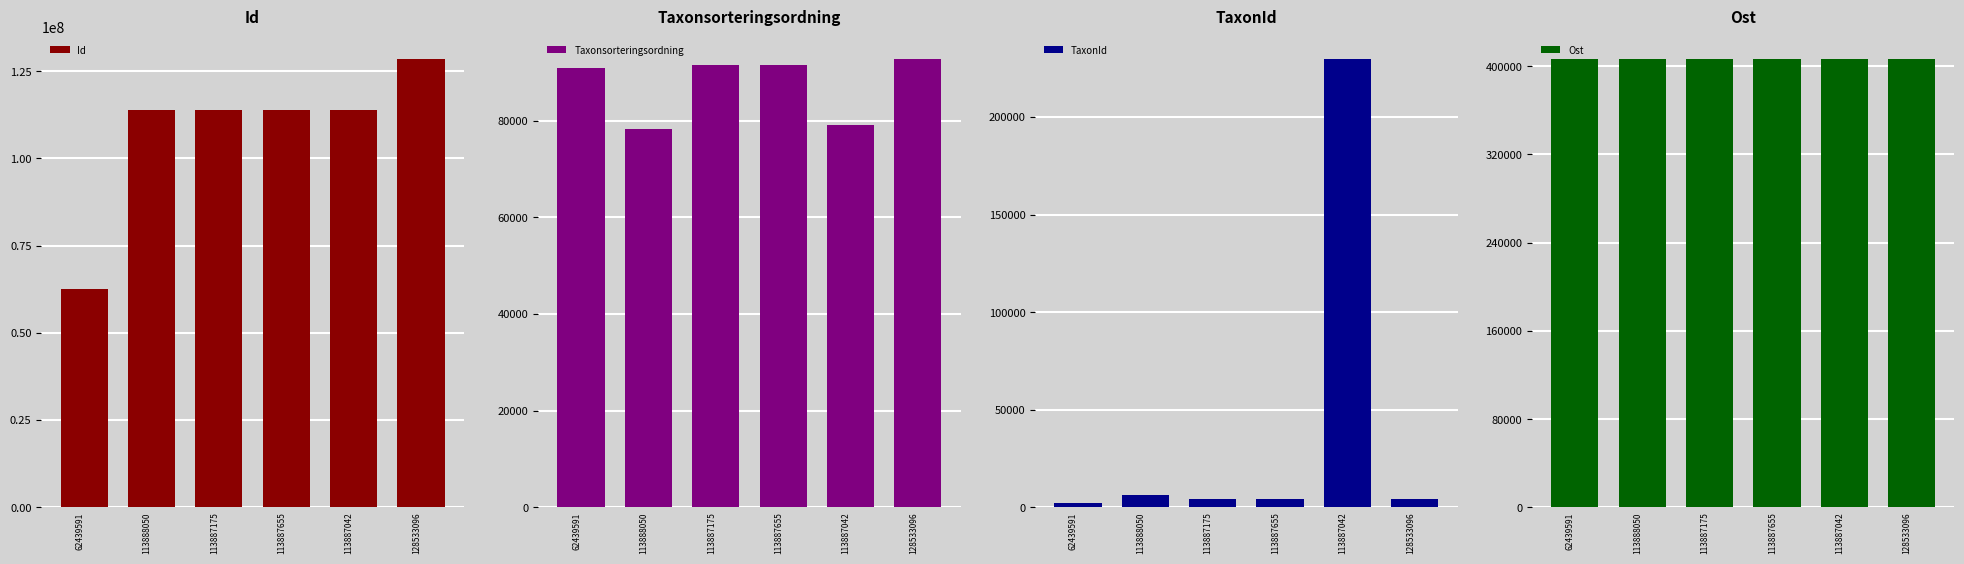

What is the difference between the Ost values at 113887655 and 113887175?

3